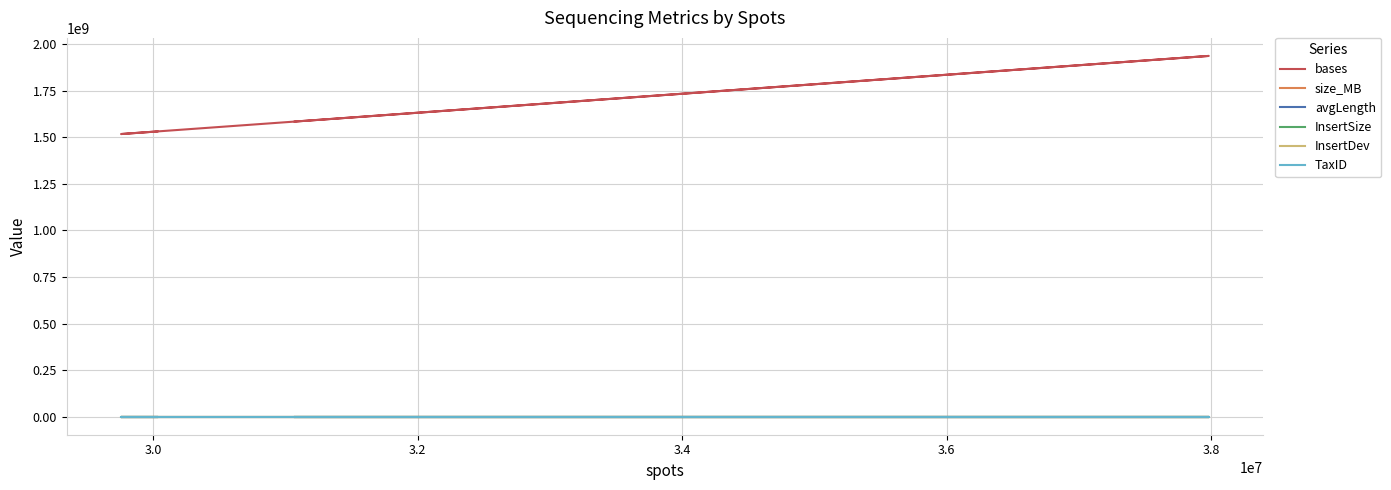

Which series has the largest total across all categories?

bases